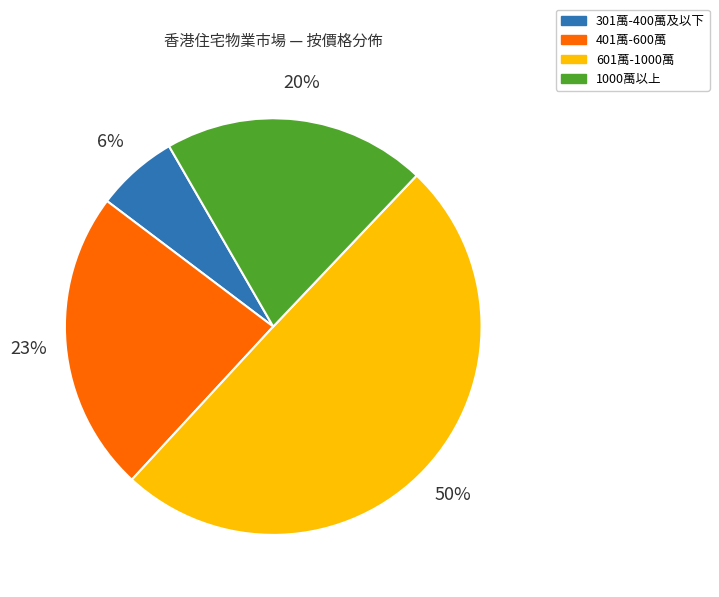

How many slices are in this pie chart?

4